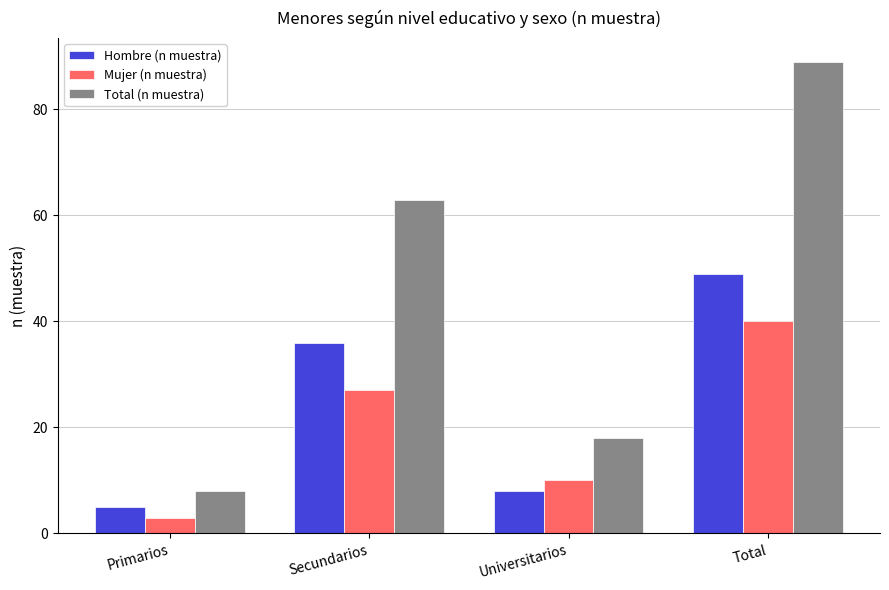

List the labels in order of Mujer (n muestra) value, largest first.

Total, Secundarios, Universitarios, Primarios